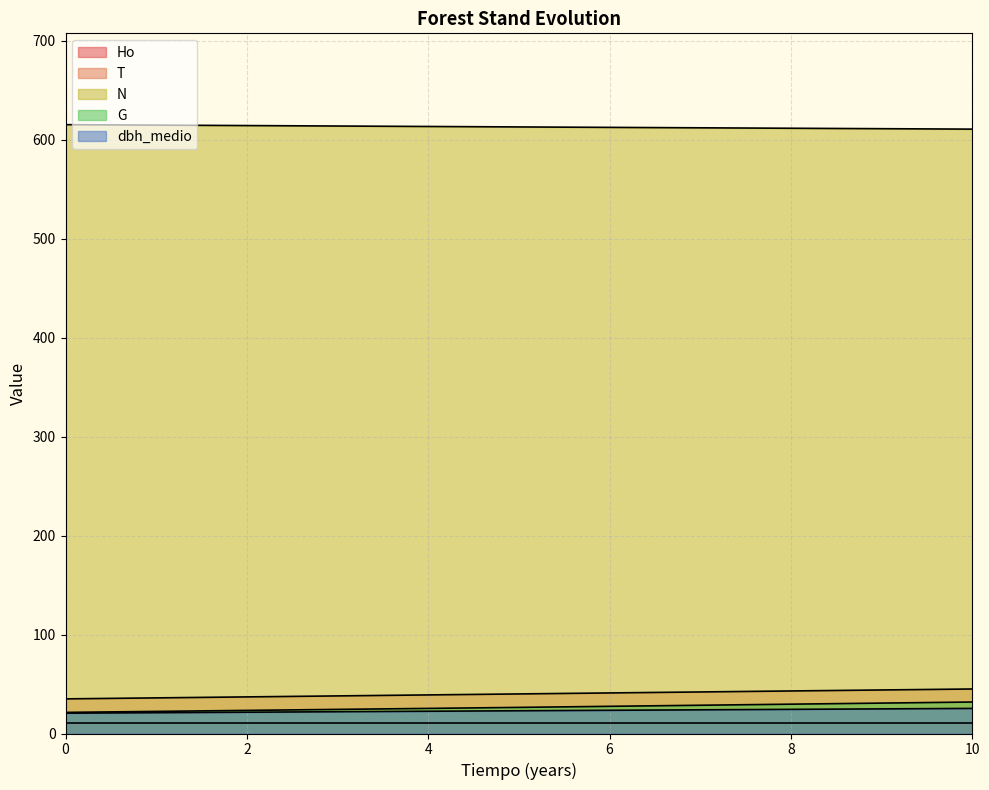

True or false: T has a value of 35.0 at 0.

True